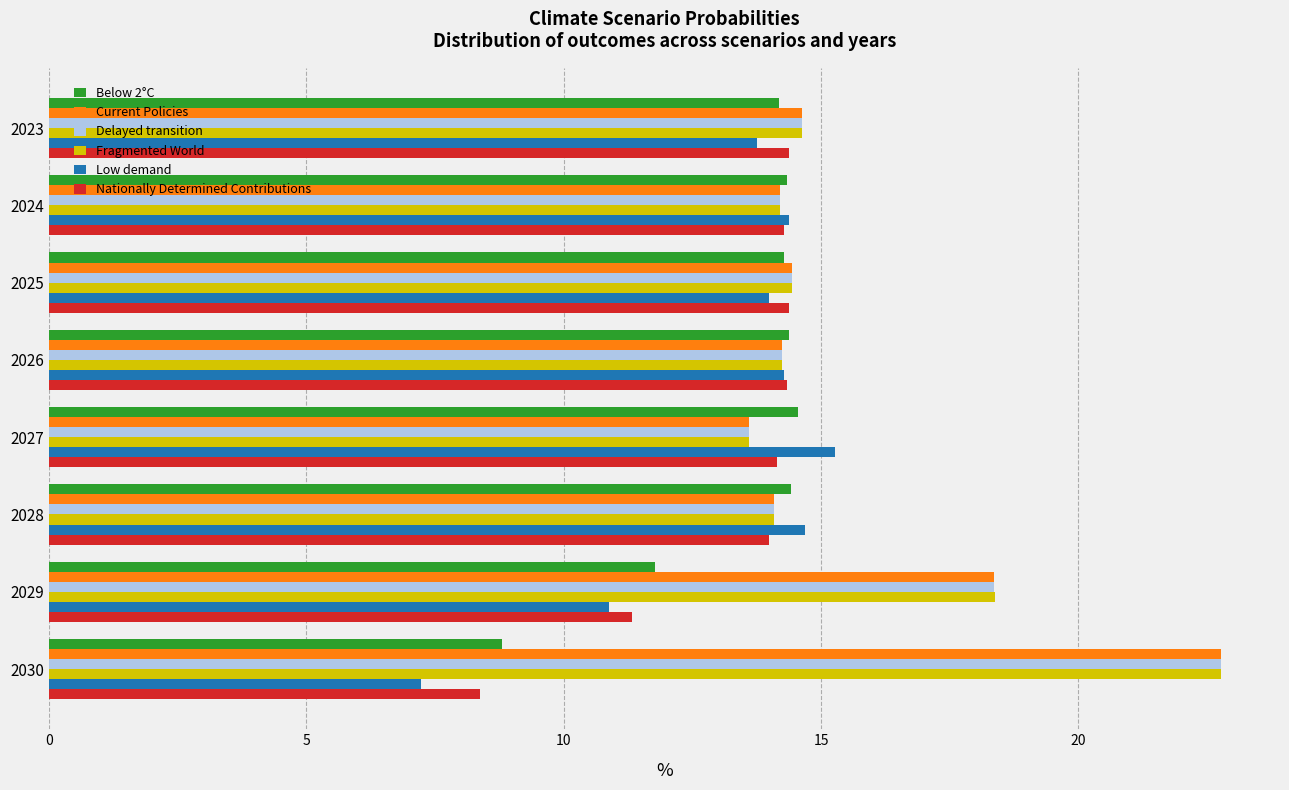

What is the difference between the maximum and minimum values in the Delayed transition series?

9.2